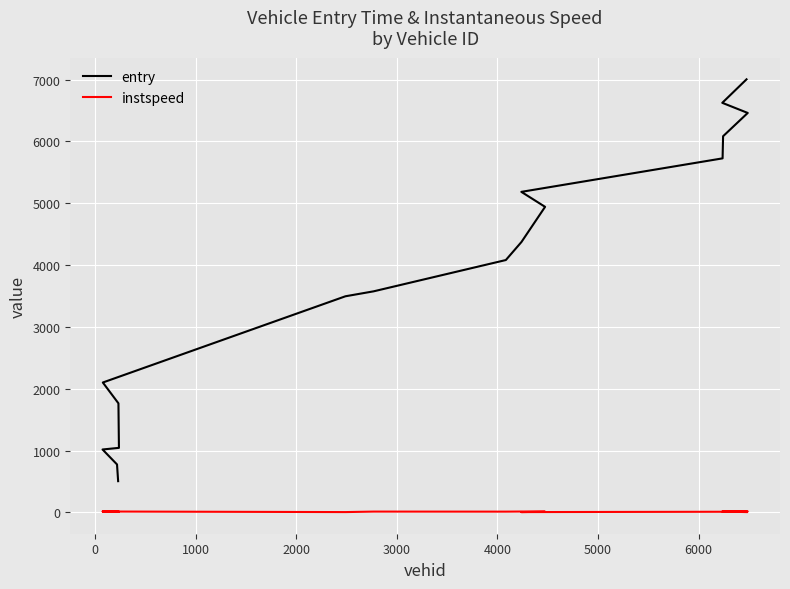

What is the smallest value displayed?

5.0